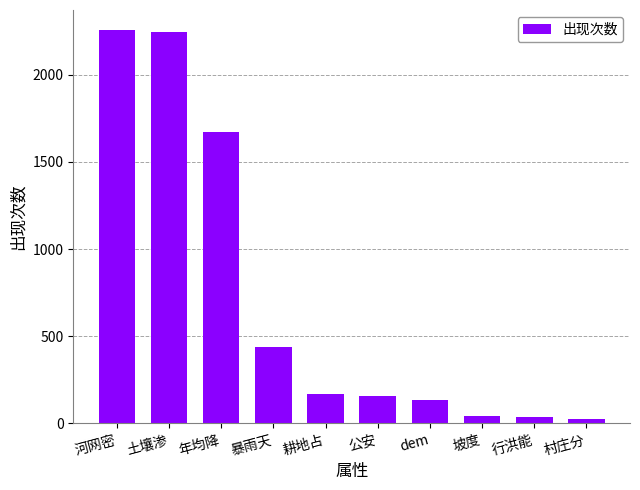

Is it true that the value at 暴雨天 is 436?

True